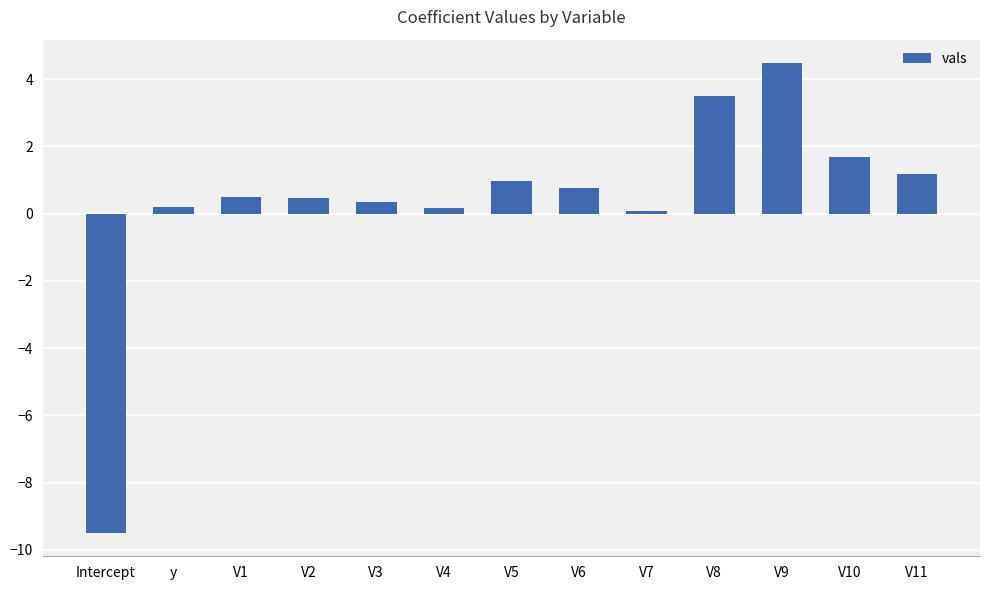

At which category does the chart reach its minimum across all series?

Intercept